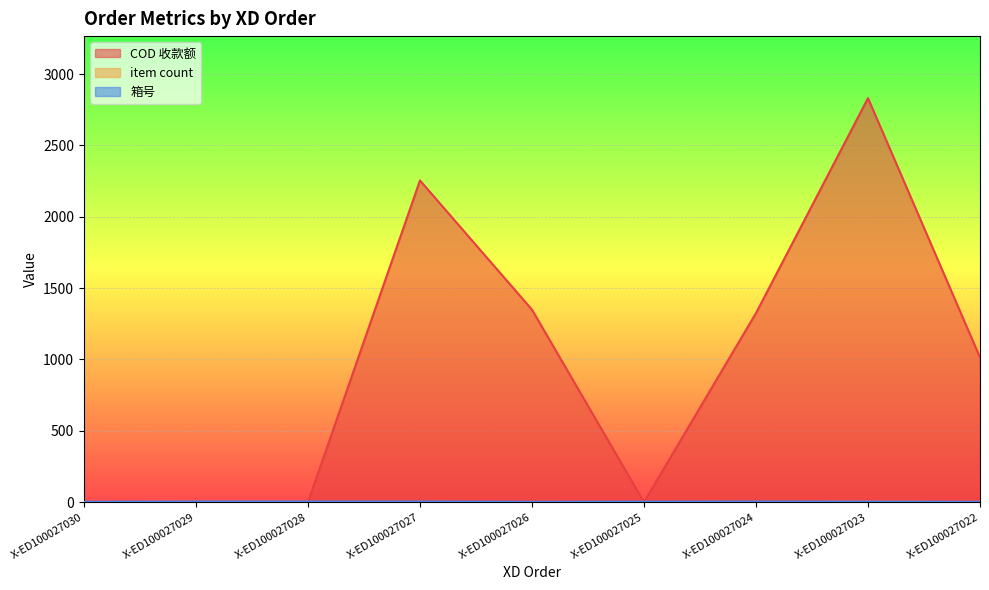

How many lines are shown in the chart?

3